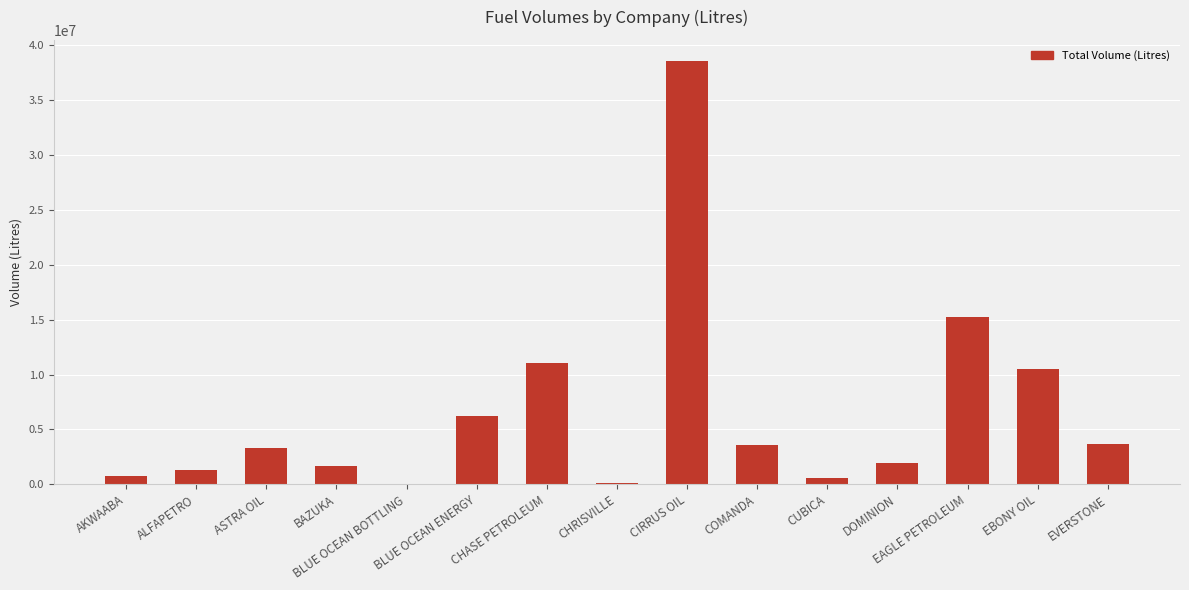

What is the sum of all values?

98441959